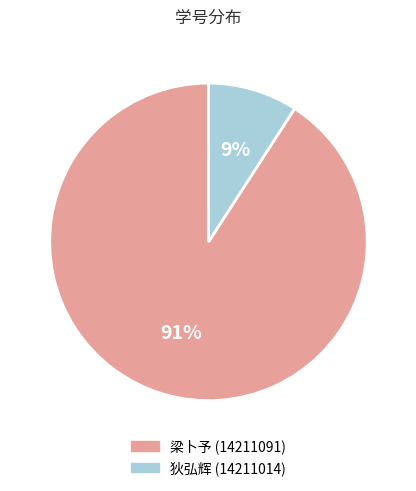

Does any single category account for the majority?

Yes